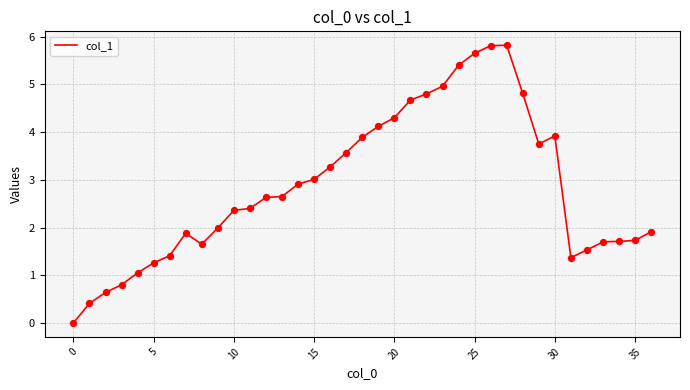

What is the difference between the maximum and minimum values?

5.8